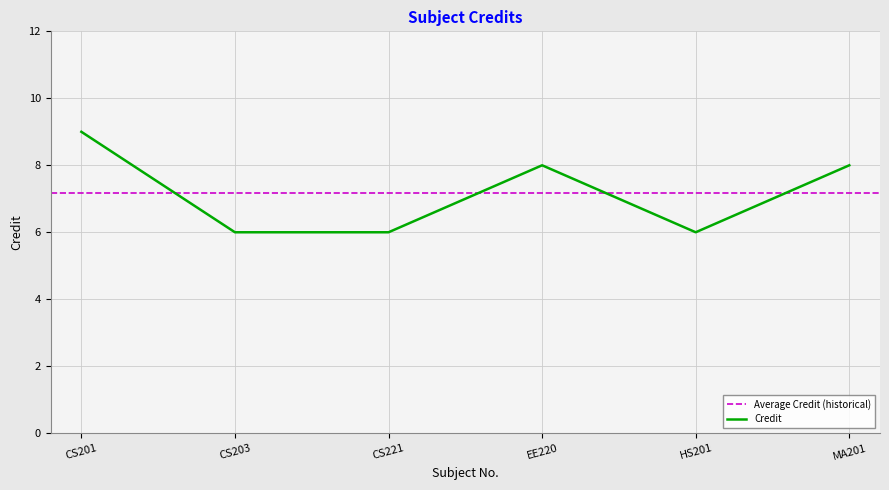

List the labels in order of value, smallest first.

CS203, CS221, HS201, EE220, MA201, CS201